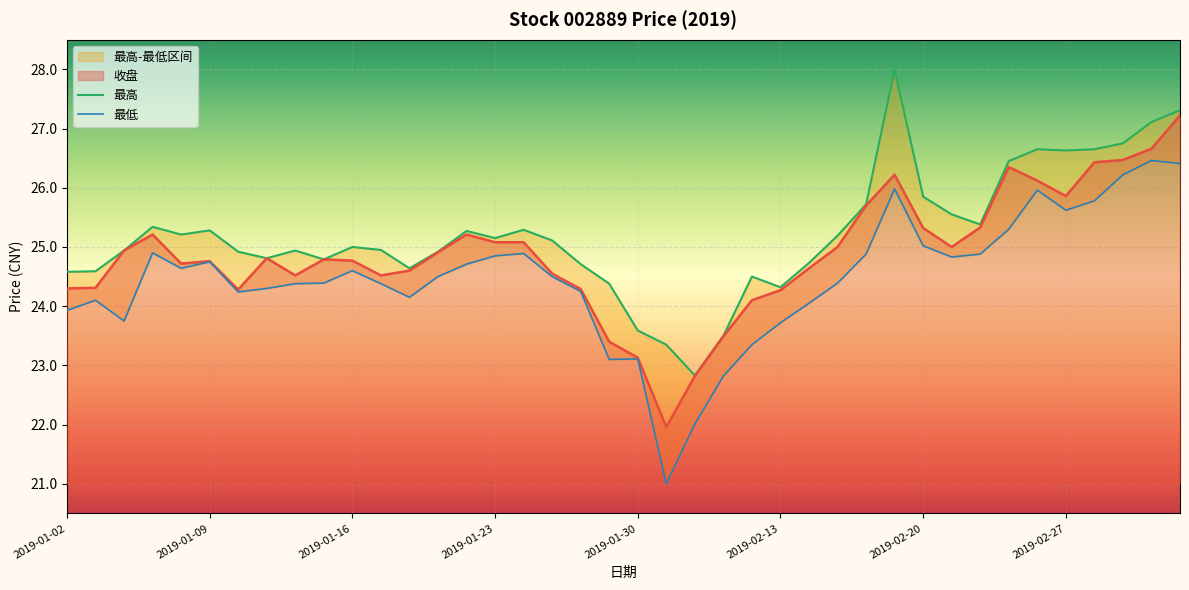

Where is the first local maximum for 最高?

2019-01-07